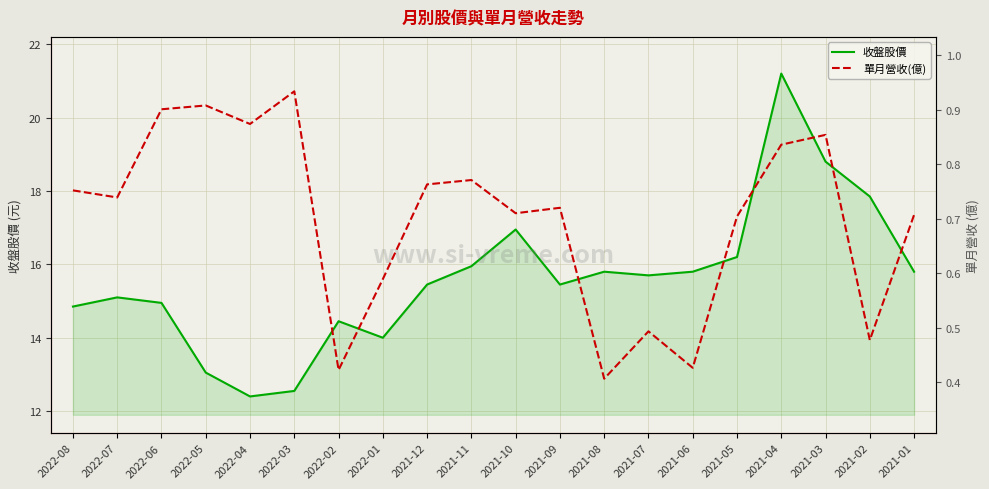

What is the average value of the 單月營收(億) series?

0.7